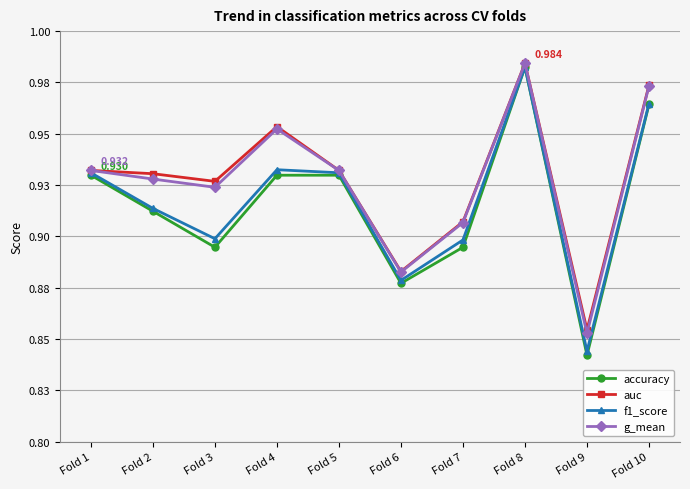

Does the chart have visible grid lines?

Yes